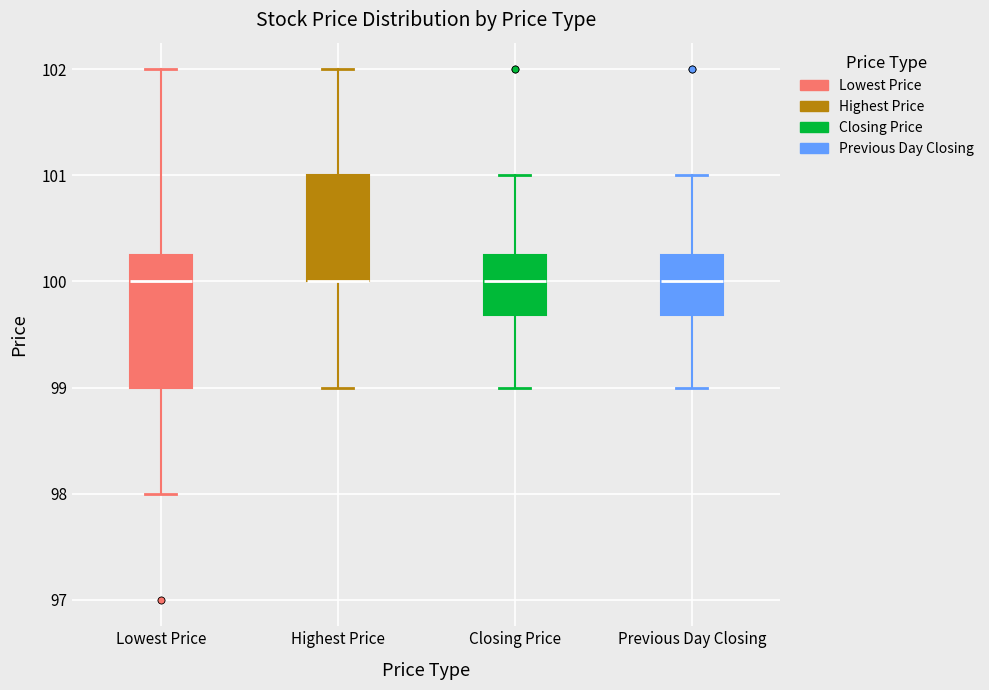

Reading left to right, read every box against the y-axis: the position of its median line, the range the box covers, and the ends of its whiskers. The values are not printed on the chart, so give them approximately, as read against the axis.

Lowest Price: median 100.0, box 99.0 to 100.3, whiskers 98.0 to 102.0
Highest Price: median 100.0 (drawn on the box's lower edge), box 100.0 to 101.0, whiskers 99.0 to 102.0
Closing Price: median 100.0, box 99.7 to 100.3, whiskers 99.0 to 101.0
Previous Day Closing: median 100.0, box 99.7 to 100.3, whiskers 99.0 to 101.0